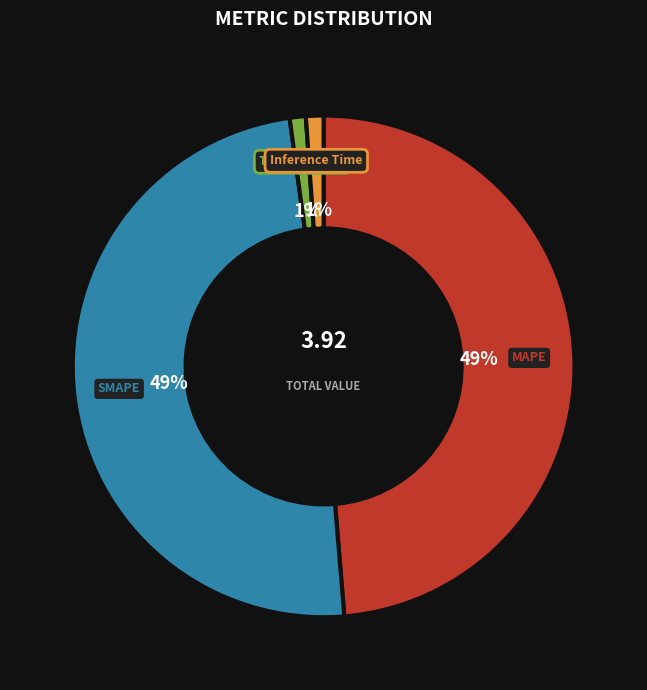

Is there any slice that represents more than half of the pie?

No